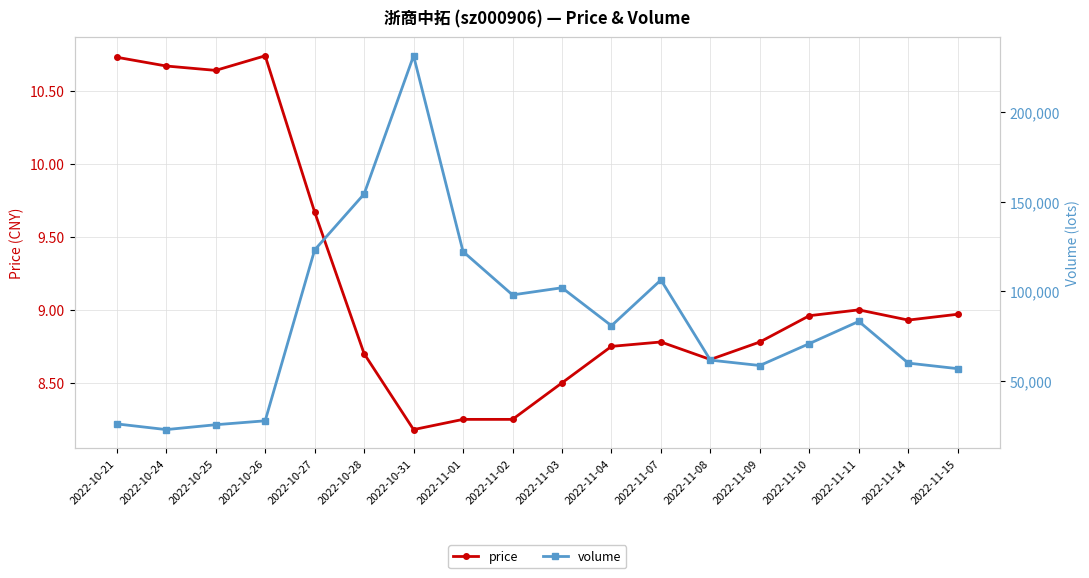

List the labels in order of volume value, smallest first.

2022-10-24, 2022-10-25, 2022-10-21, 2022-10-26, 2022-11-15, 2022-11-09, 2022-11-14, 2022-11-08, 2022-11-10, 2022-11-04, 2022-11-11, 2022-11-02, 2022-11-03, 2022-11-07, 2022-11-01, 2022-10-27, 2022-10-28, 2022-10-31